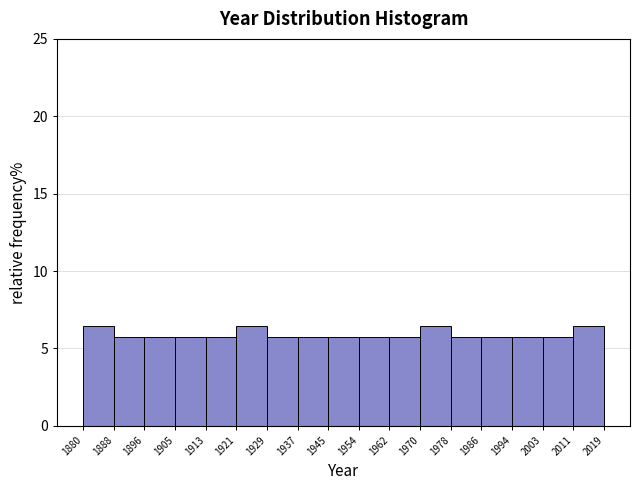

Reading left to right, list every bar in this chart as the range it spans on the x-axis followed by its height. The values are not printed on the chart, so give them approximately, as read against the axis.

1880 to 1888: 6.5
1888 to 1896: 5.5
1896 to 1905: 5.5
1905 to 1913: 5.5
1913 to 1921: 5.5
1921 to 1929: 6.5
1929 to 1937: 5.5
1937 to 1945: 5.5
1945 to 1954: 5.5
1954 to 1962: 5.5
1962 to 1970: 5.5
1970 to 1978: 6.5
1978 to 1986: 5.5
1986 to 1994: 5.5
1994 to 2003: 5.5
2003 to 2011: 5.5
2011 to 2019: 6.5